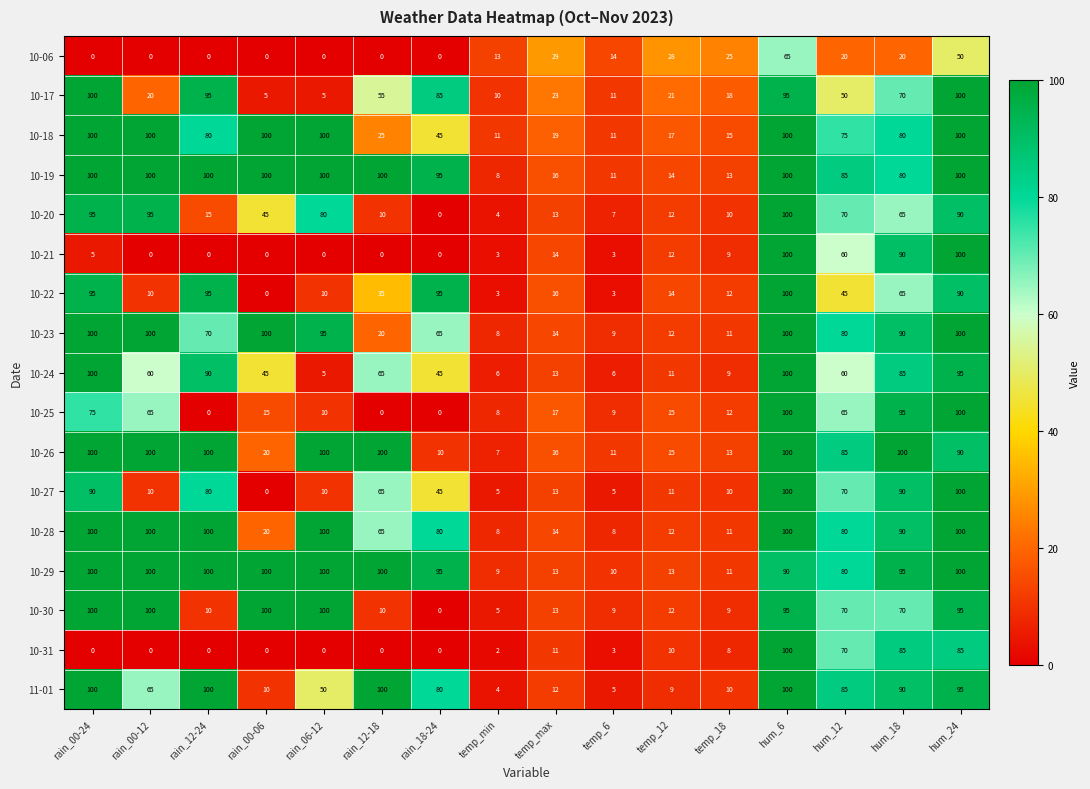

What is the difference between the highest and lowest values at rain_12-18?

100